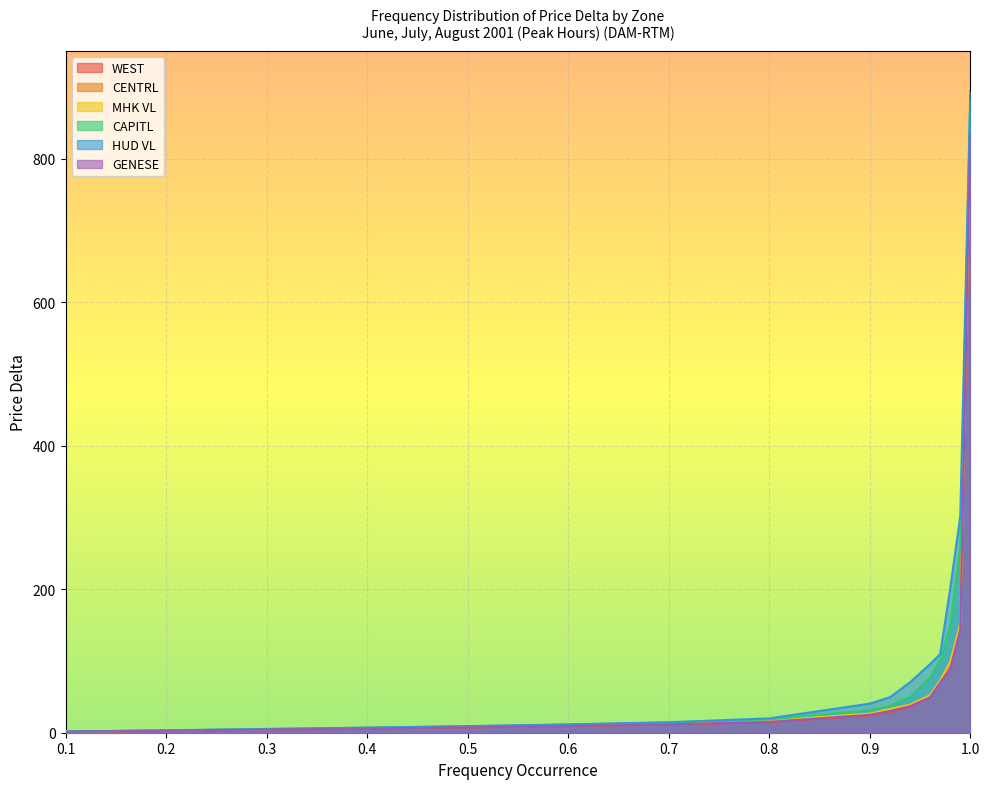

Where is CENTRL nearest to the value 411?

0.99